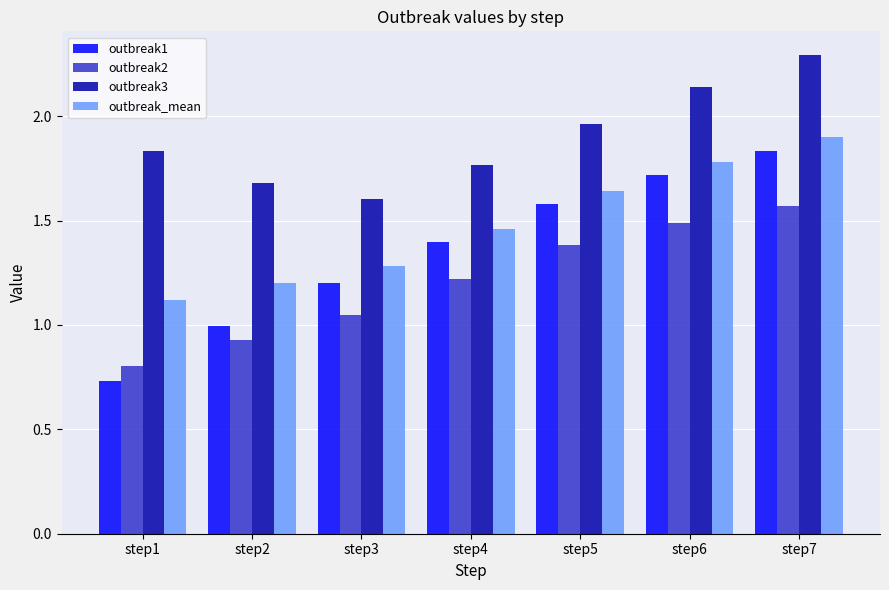

Which series has the largest total across all categories?

outbreak3